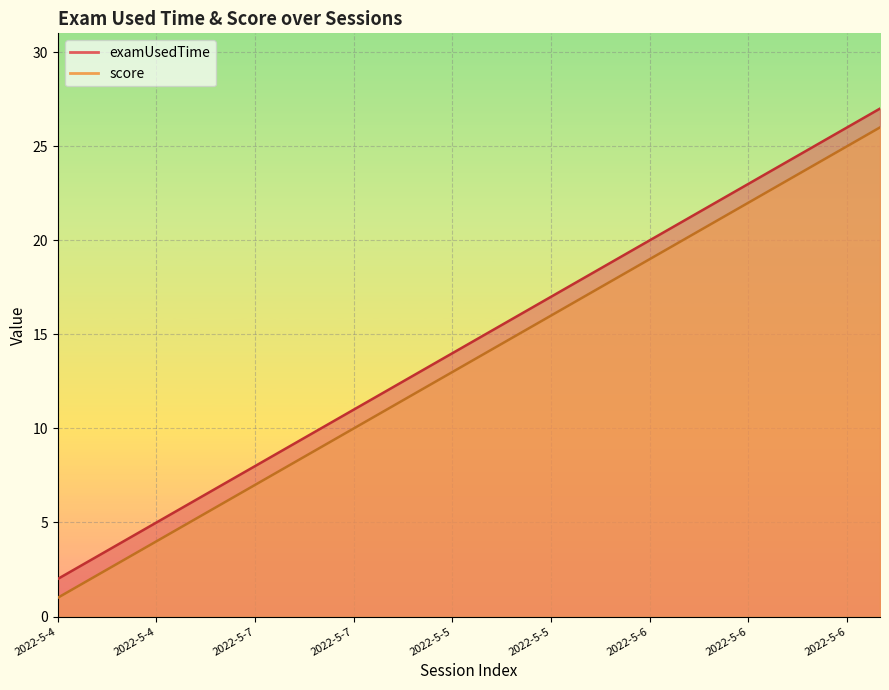

True or false: score and examUsedTime cross at least once.

False